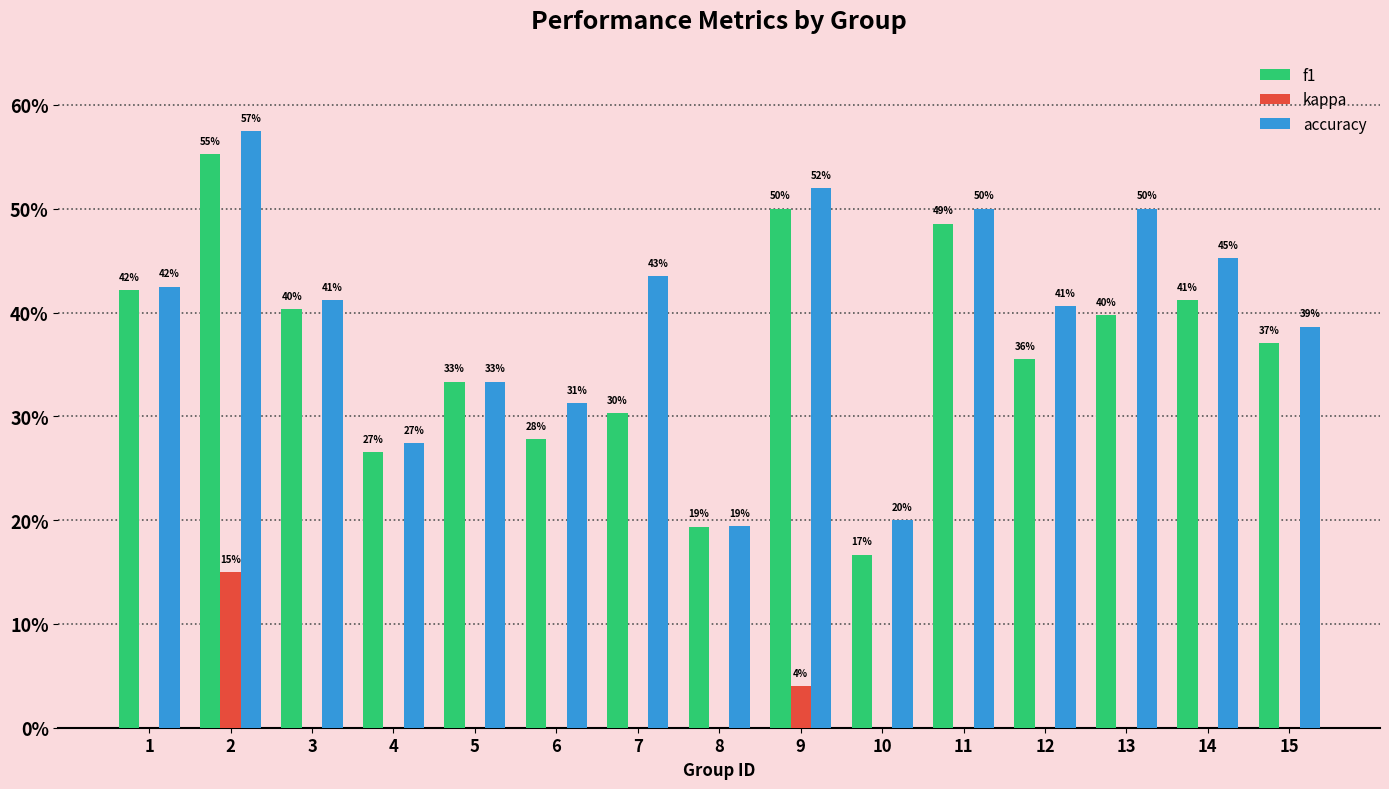

What are all the series names shown in the legend?

f1, kappa, accuracy